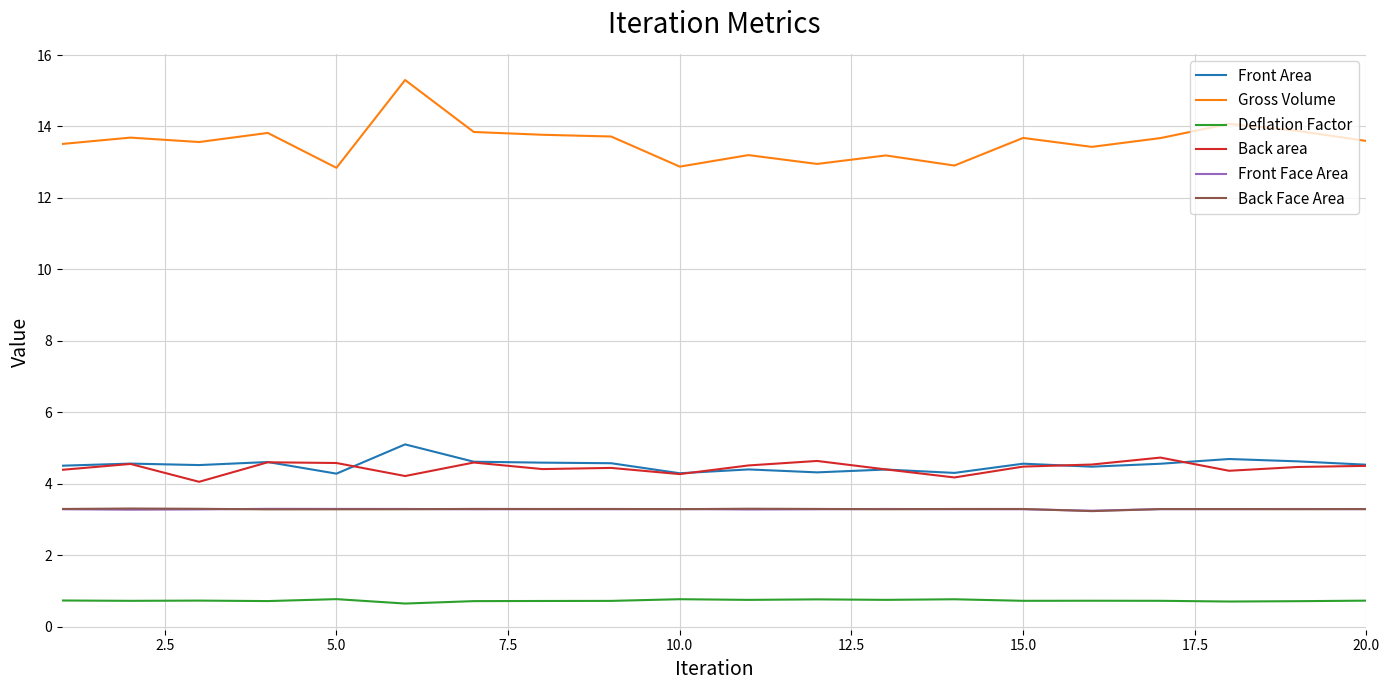

Which series has the widest spread of values?

Gross Volume